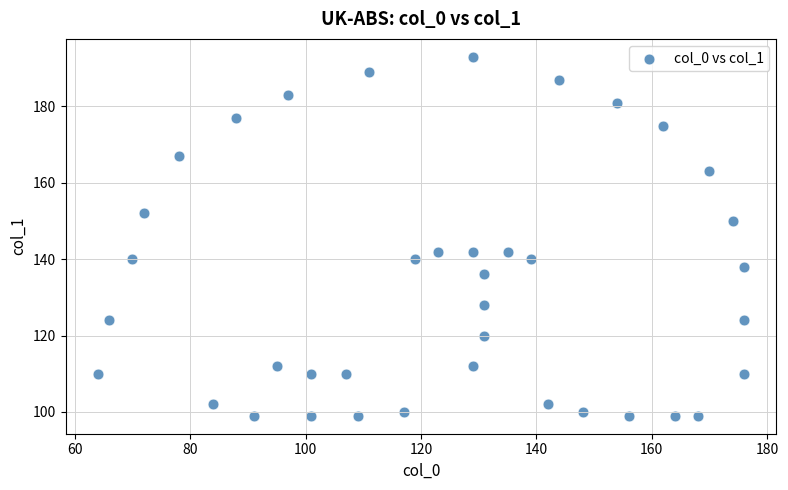

What is the range of X values (max minus min)?

112